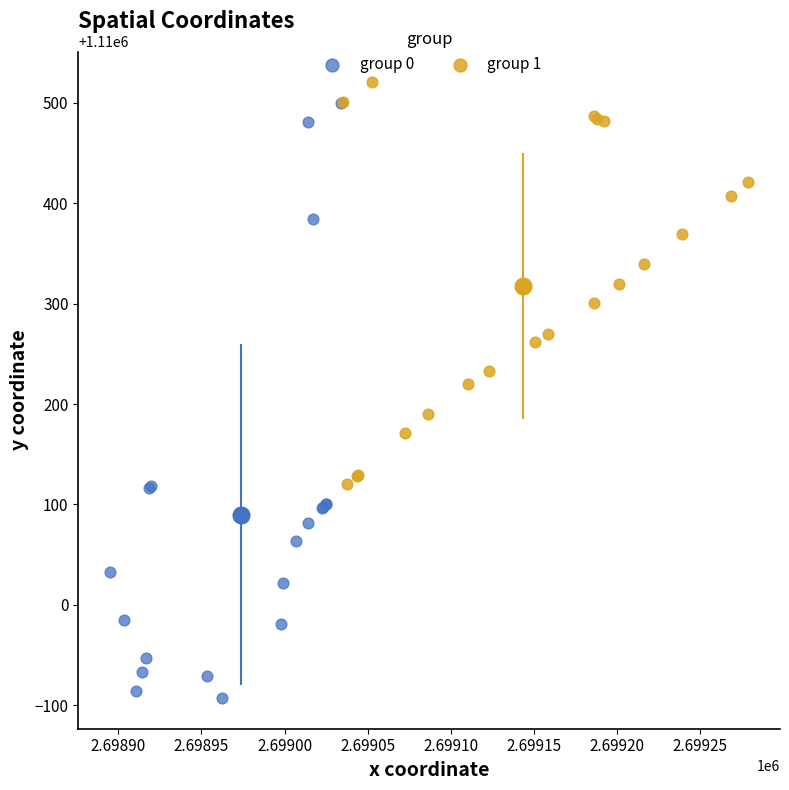

Which series reaches the minimum Y coordinate?

group 0